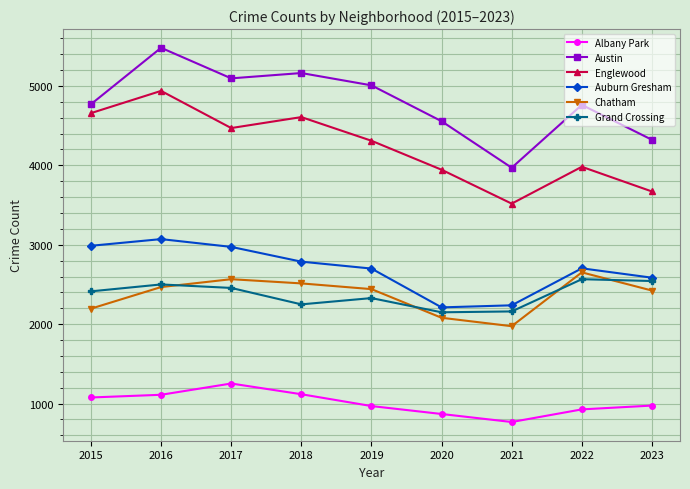

How many lines are shown in the chart?

6